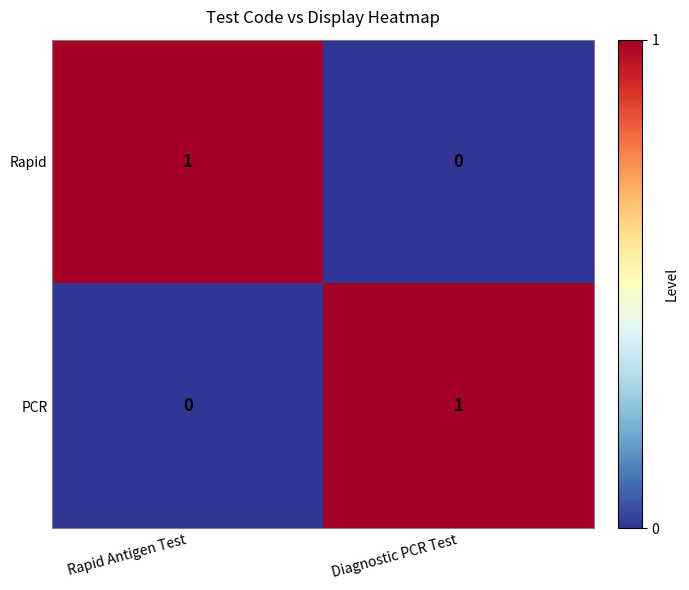

What is the spread (max minus min) of values at Rapid Antigen Test?

1